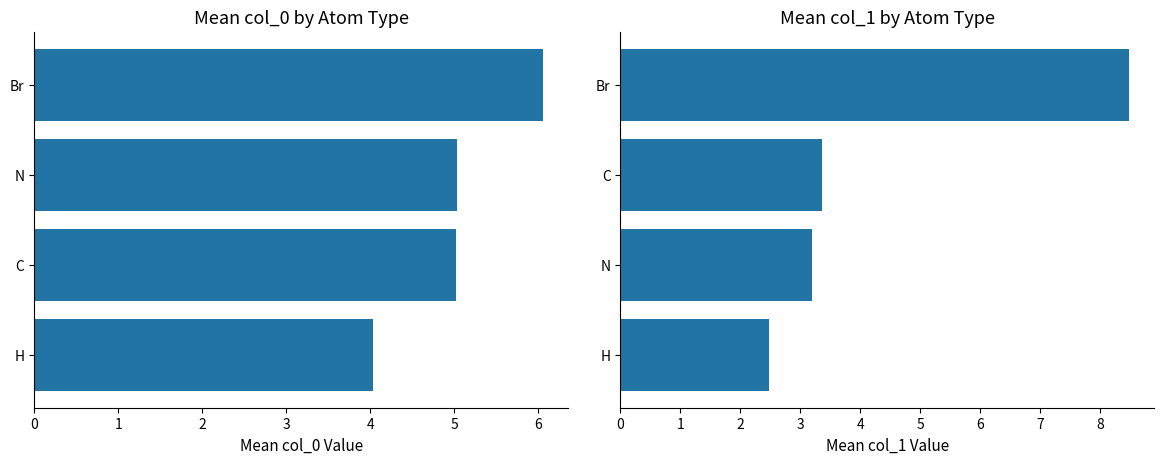

What value does the Mean col_0 series have at H?

4.0